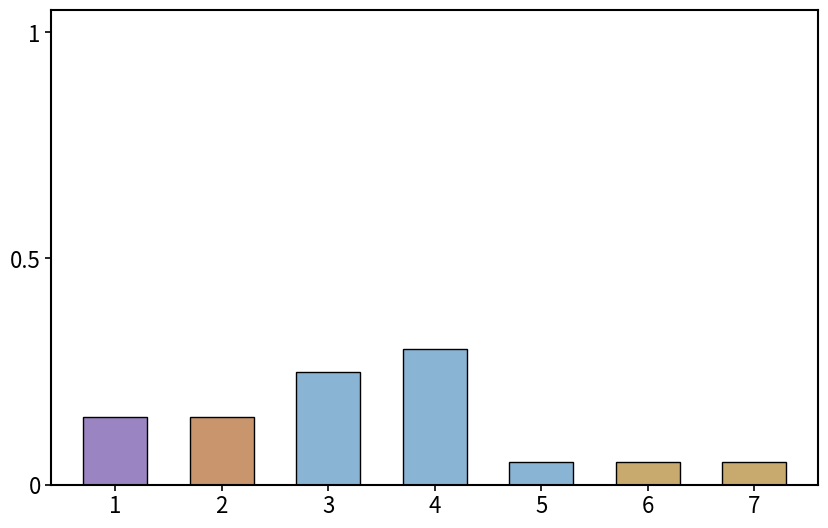

How many values are between 0 and 1?

7